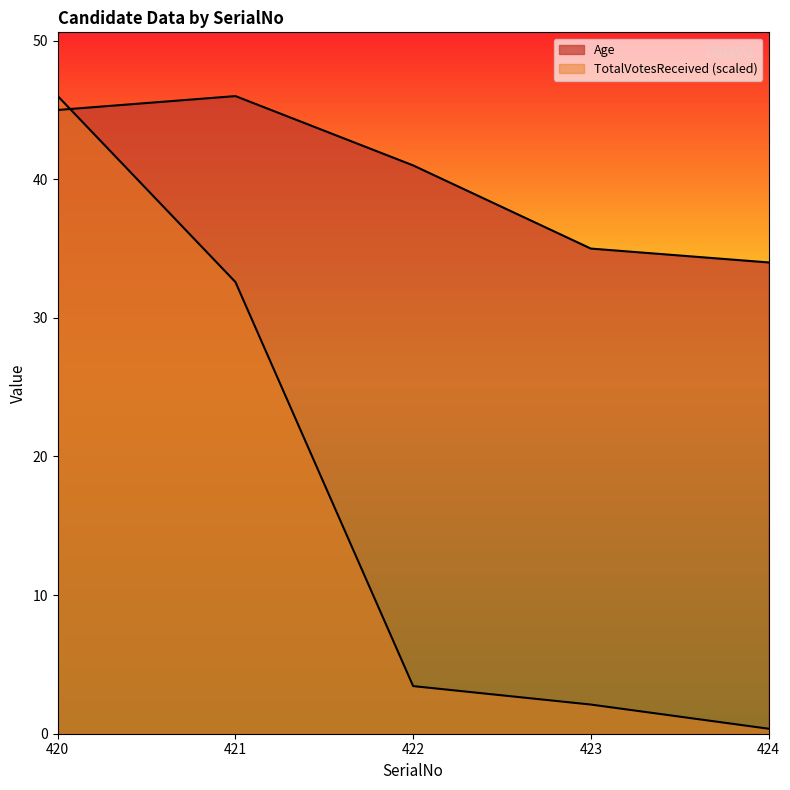

Where is TotalVotesReceived nearest to the value 23?

421